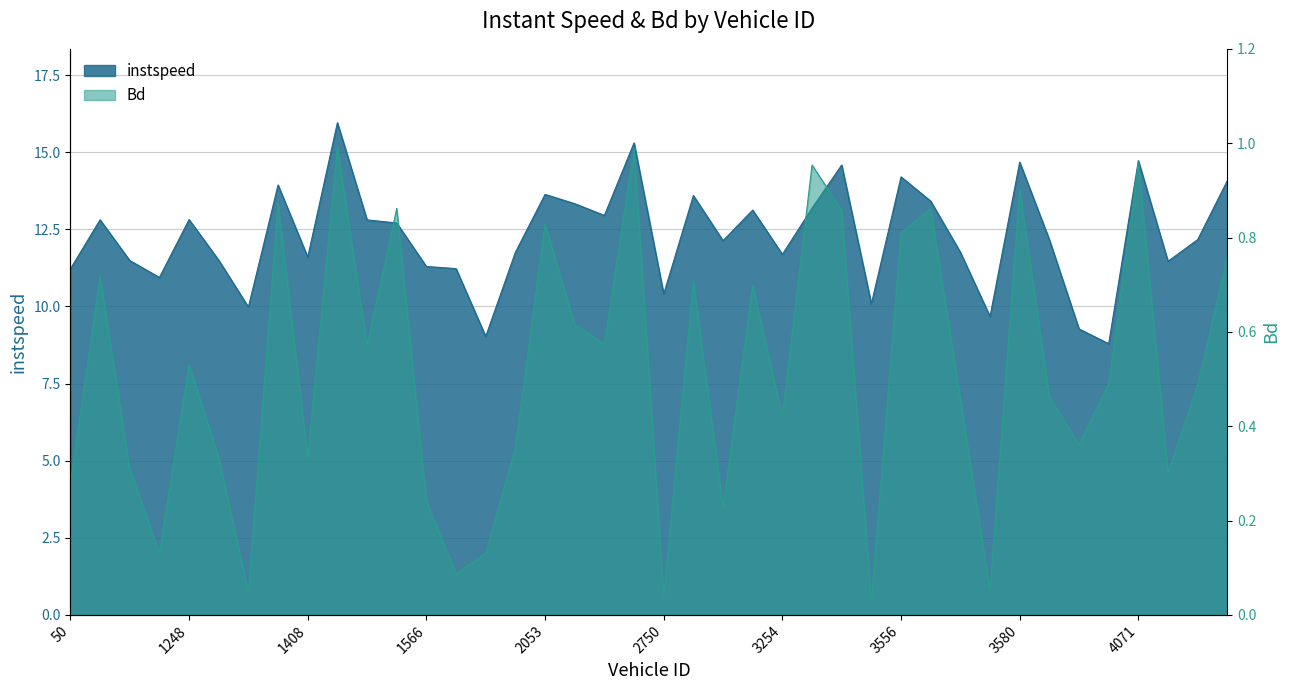

True or false: instspeed and Bd intersect in this chart.

False